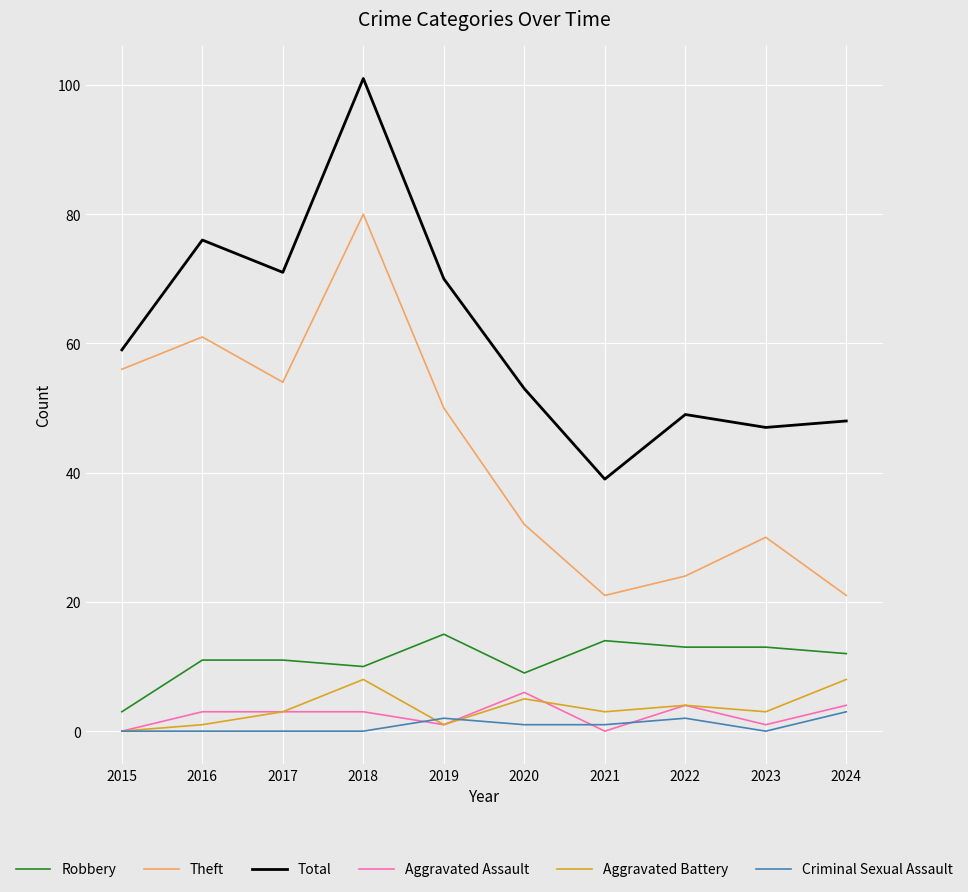

Reading right to left, what are all the values shown in this chart?

Robbery: 12	13	13	14	9	15	10	11	11	3
Theft: 21	30	24	21	32	50	80	54	61	56
Total: 48	47	49	39	53	70	101	71	76	59
Aggravated Assault: 4	1	4	0	6	1	3	3	3	0
Aggravated Battery: 8	3	4	3	5	1	8	3	1	0
Criminal Sexual Assault: 3	0	2	1	1	2	0	0	0	0